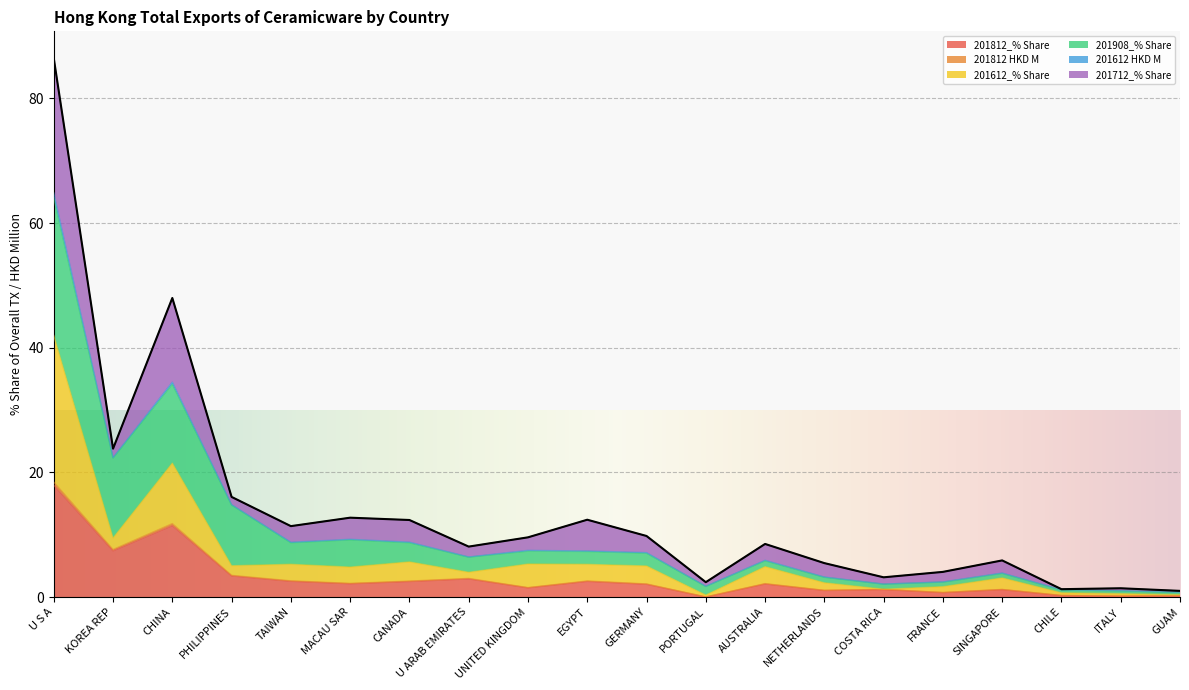

Which category has the highest value in the 201812_% Share series?

U S A